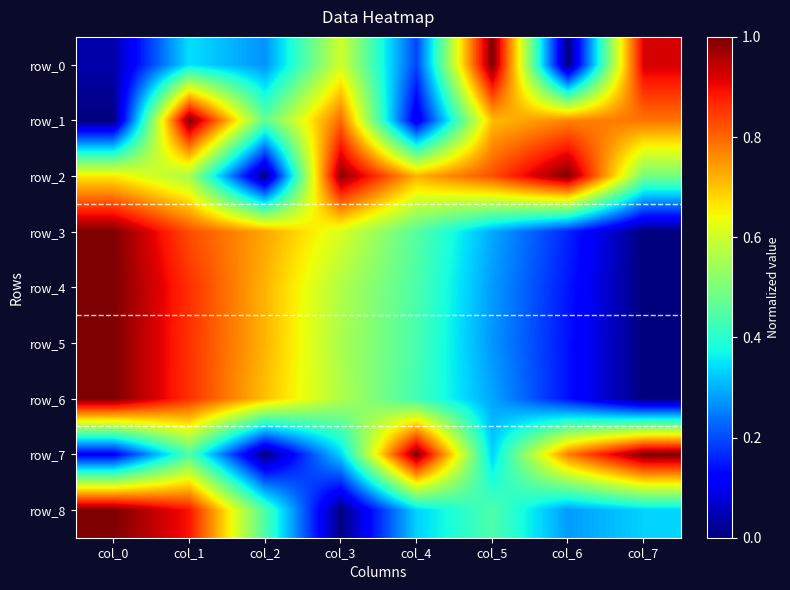

Is it true that row_7 equals 0.0 at col_2?

True